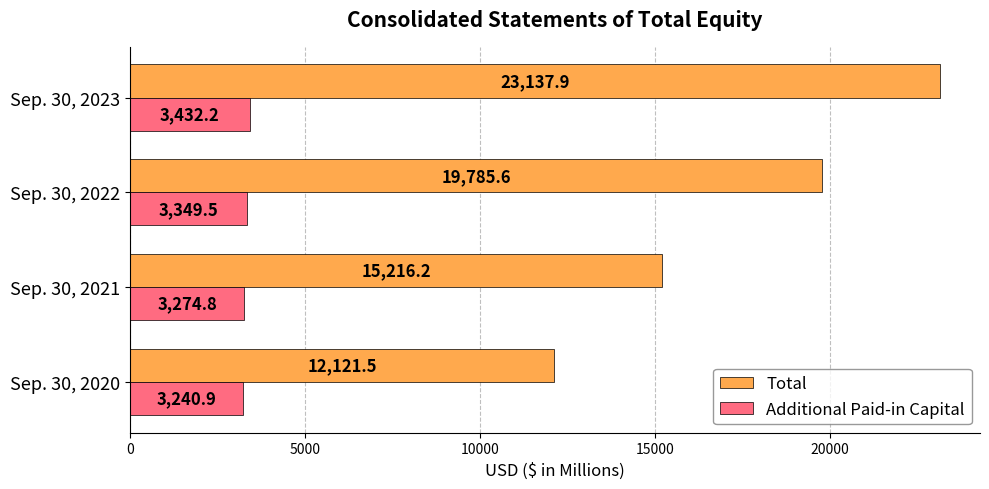

What is the maximum value shown in the chart?

23137.9